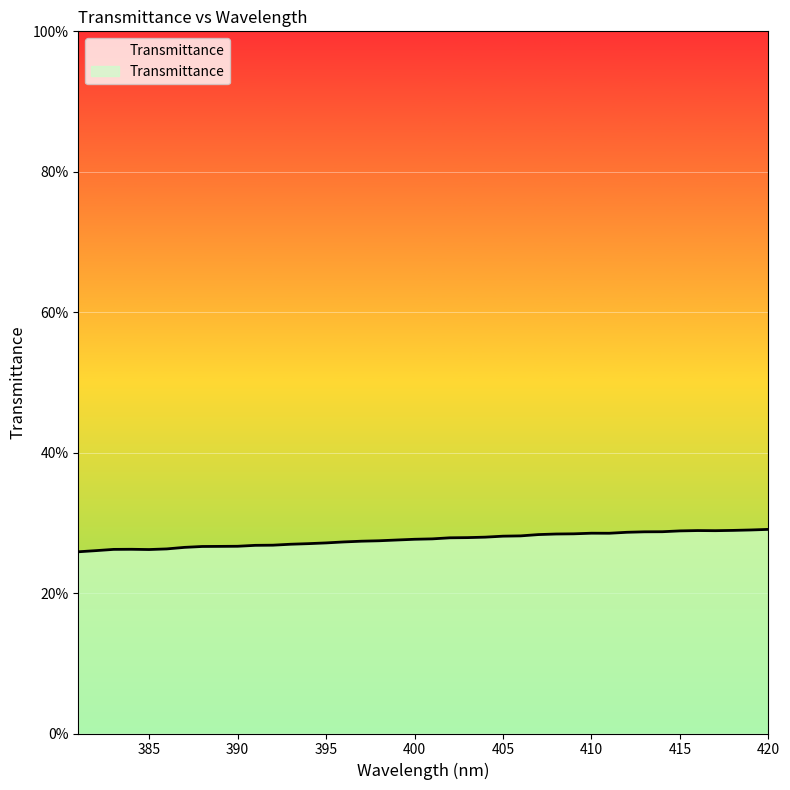

Is it true that the value at 413 is 0.3?

True